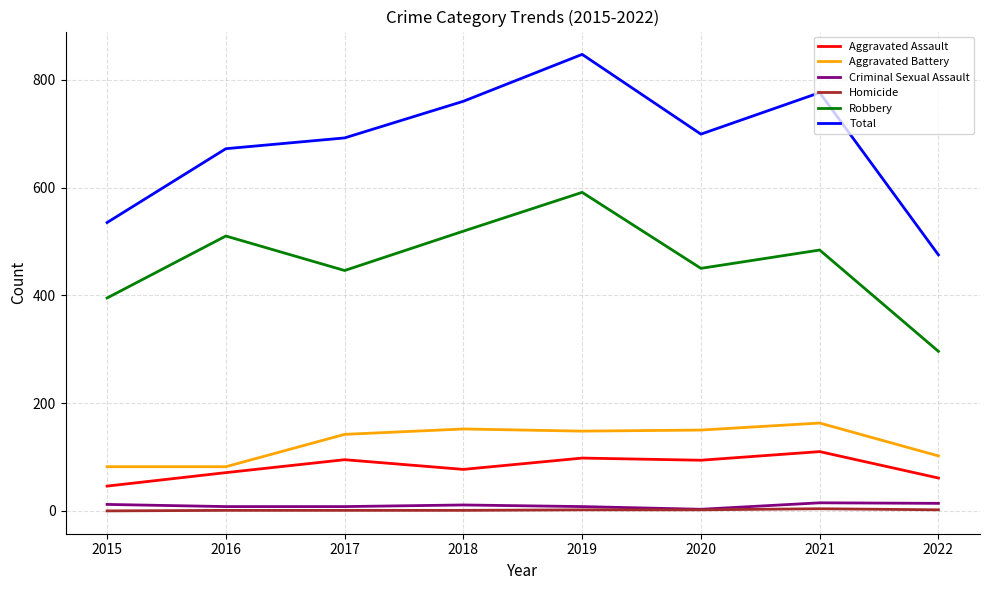

What value does the Aggravated Assault series have at 2018, to the nearest 10?

80